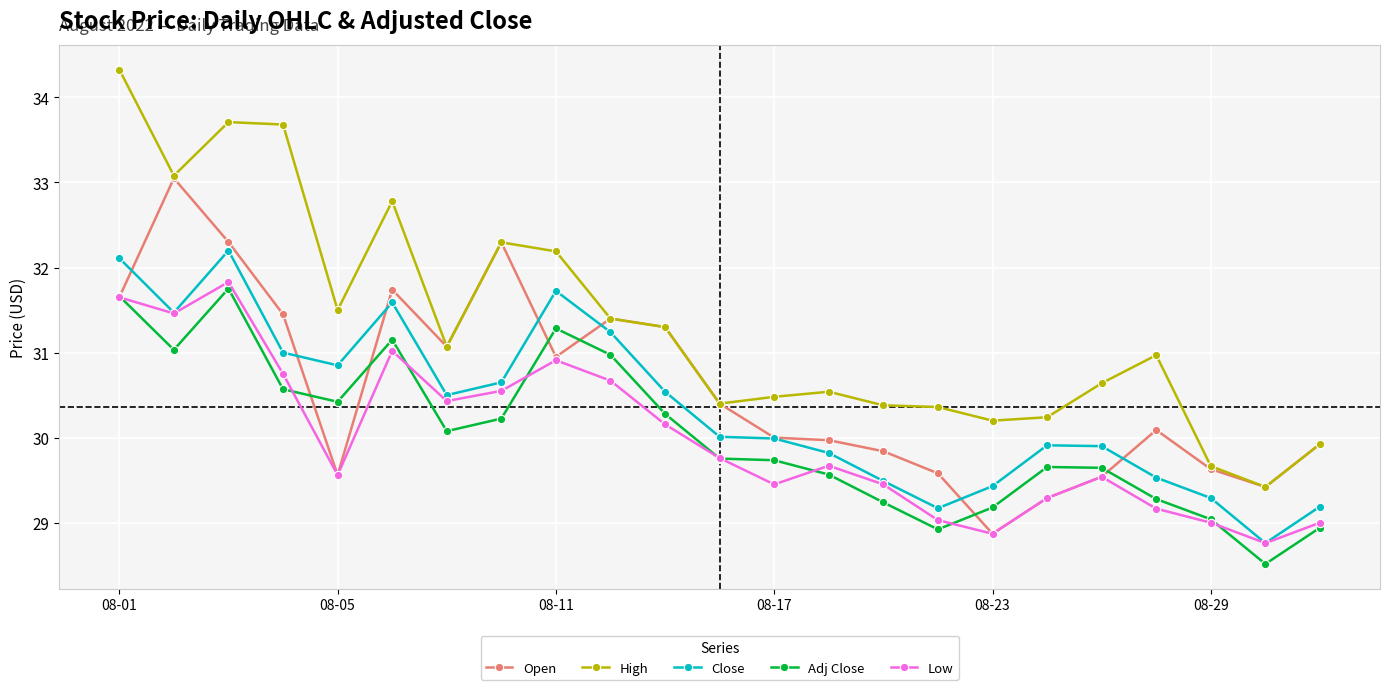

True or false: Adj Close has more than 2 interior local peaks.

True